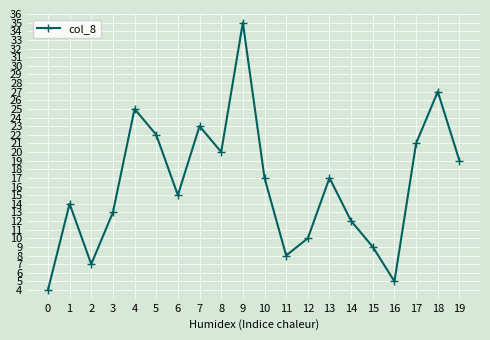

What is the maximum value shown in the chart?

35